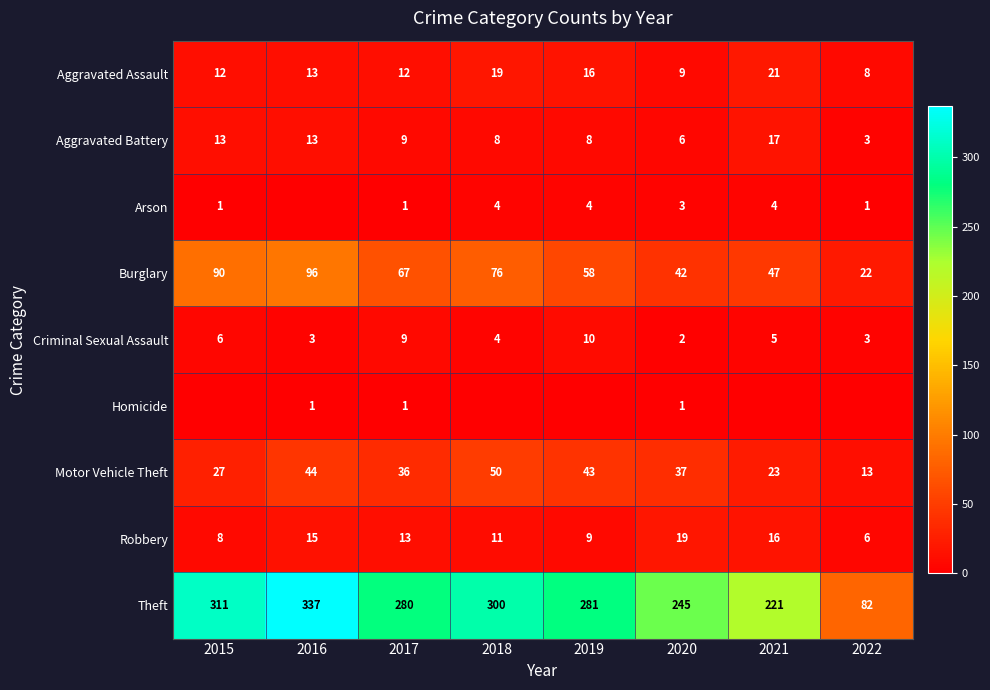

What is the minimum value for Theft?

82